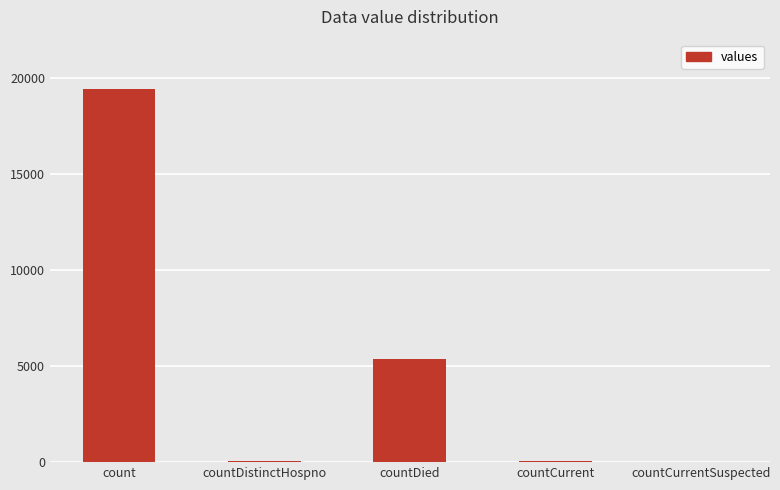

The chart shows a value of 38 at countDistinctHospno. True or false?

True